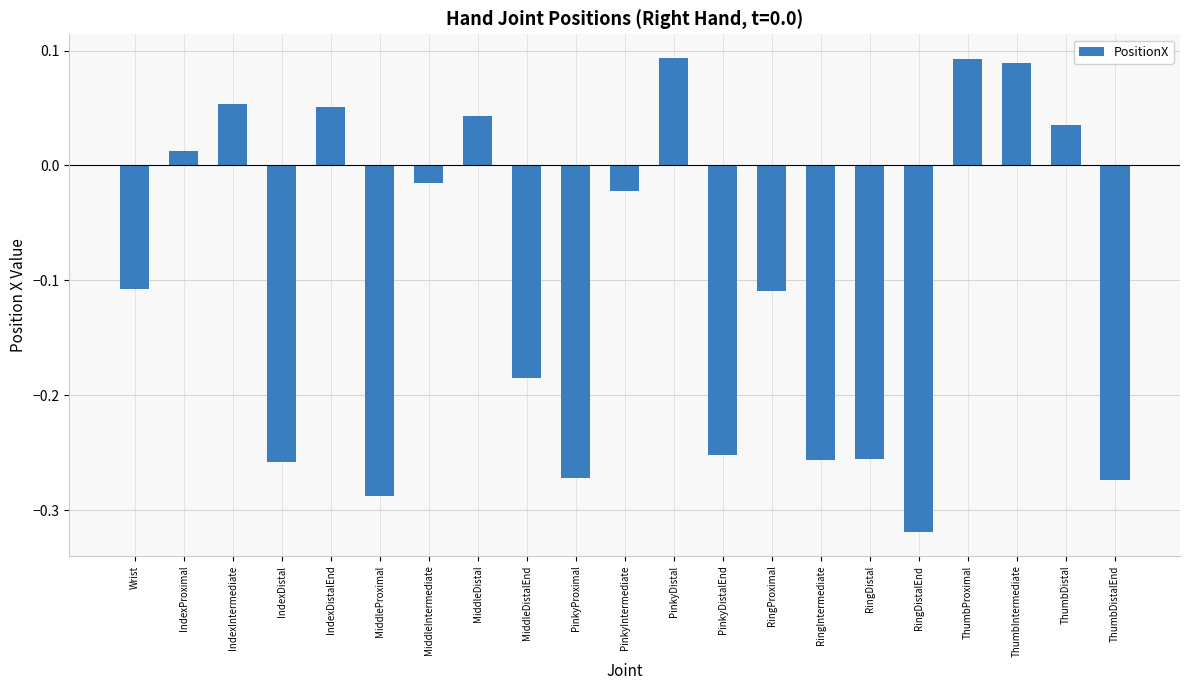

The chart shows a value of 0.0 at PinkyDistal. True or false?

False